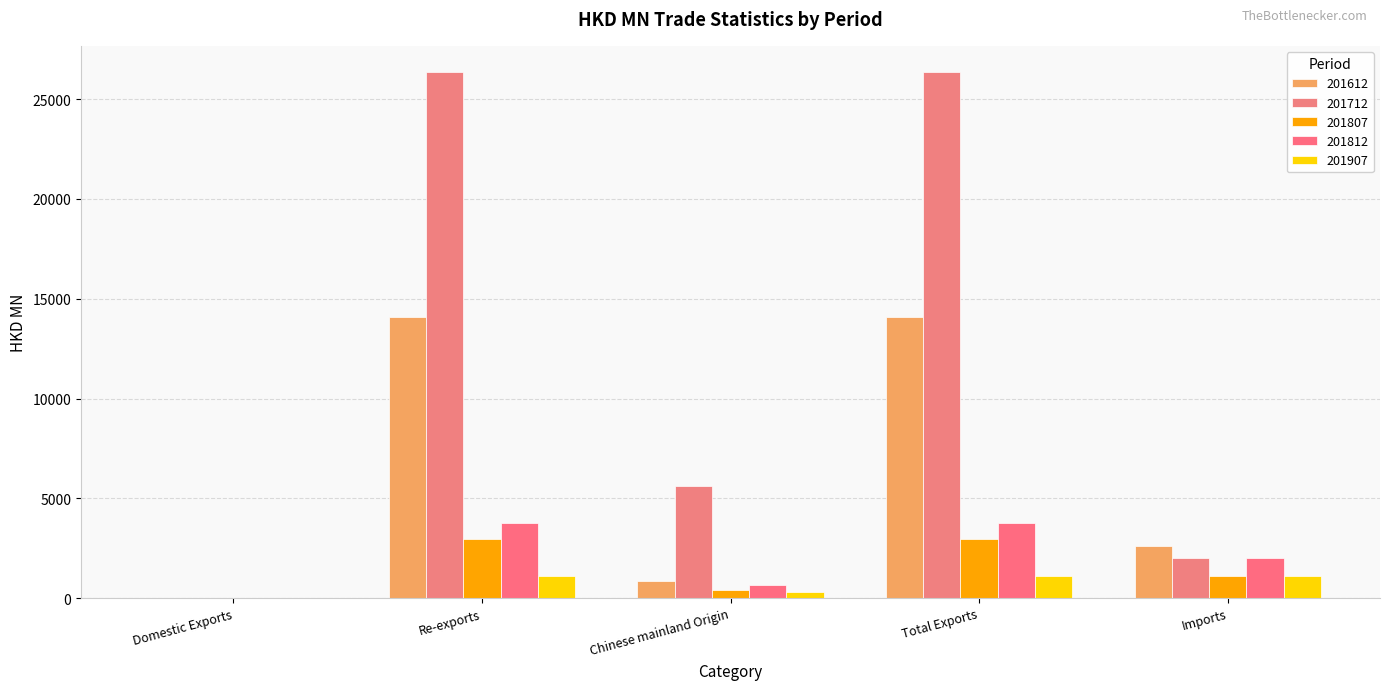

What is the total value across all series at Re-exports?

48248.3